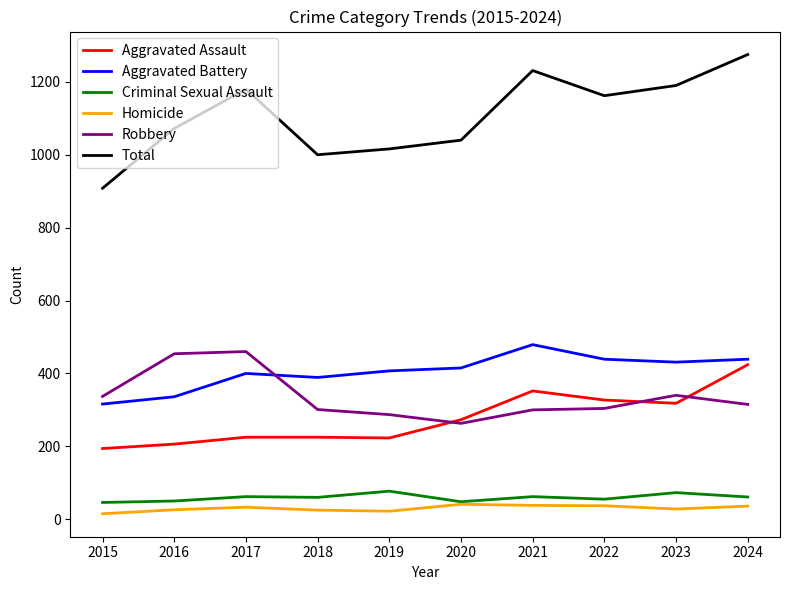

Which category has the highest value in the Aggravated Battery series?

2021